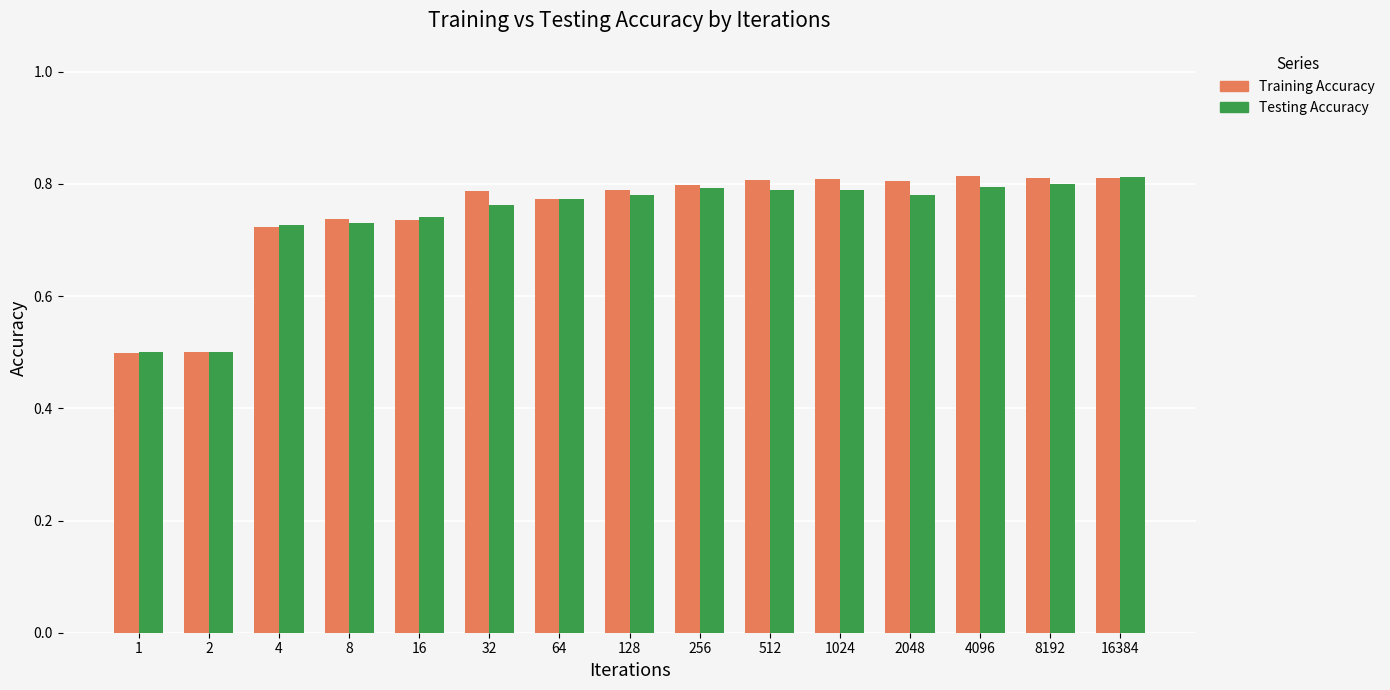

At how many categories does at least one series exceed 0?

15